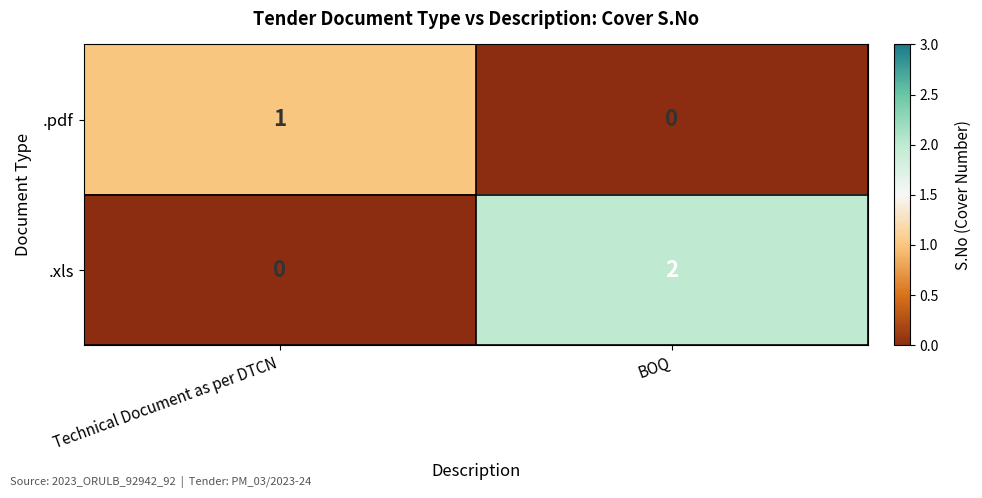

Reading left to right, what are all the values shown in this chart?

.pdf: Technical Document as per DTCN=1	BOQ=0
.xls: Technical Document as per DTCN=0	BOQ=2